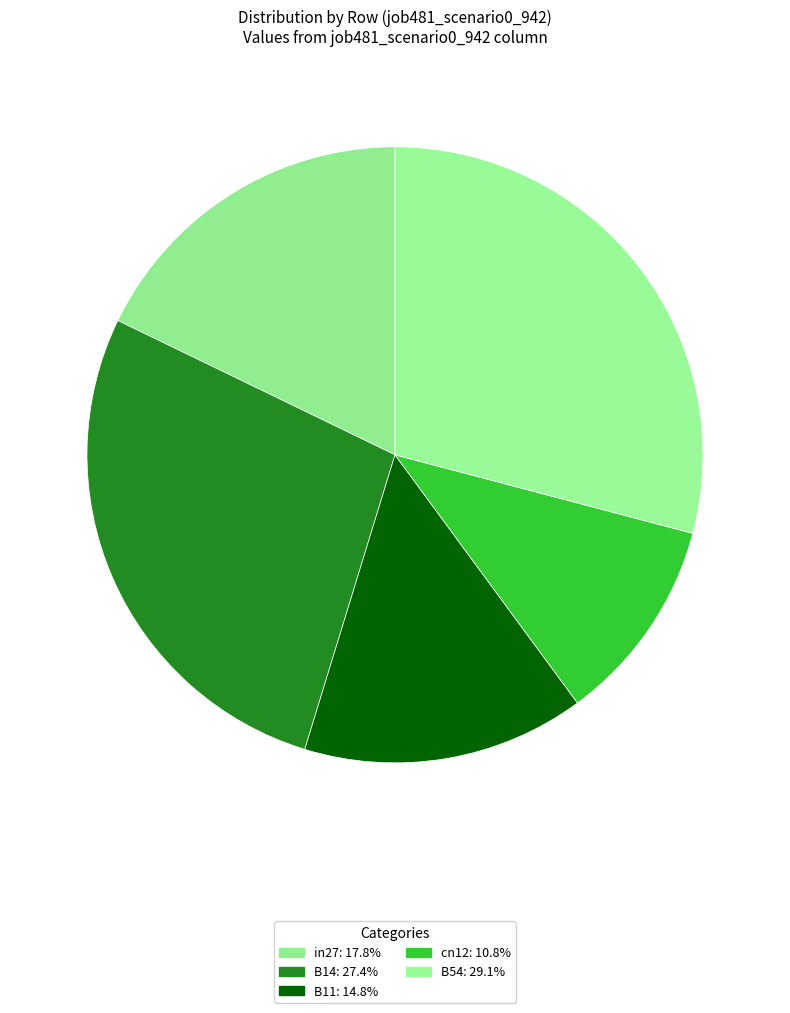

Count the number of slices in the pie.

5